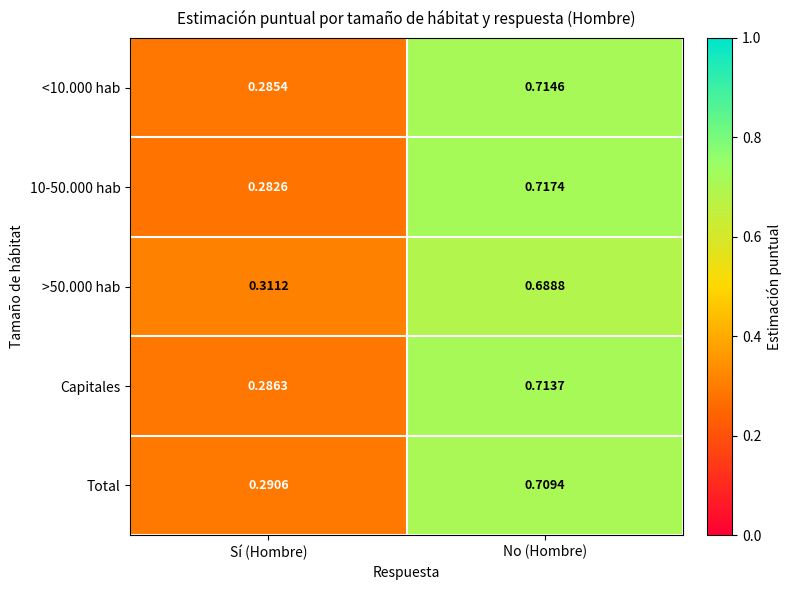

Which label corresponds to the smallest value in the chart?

Sí (Hombre)